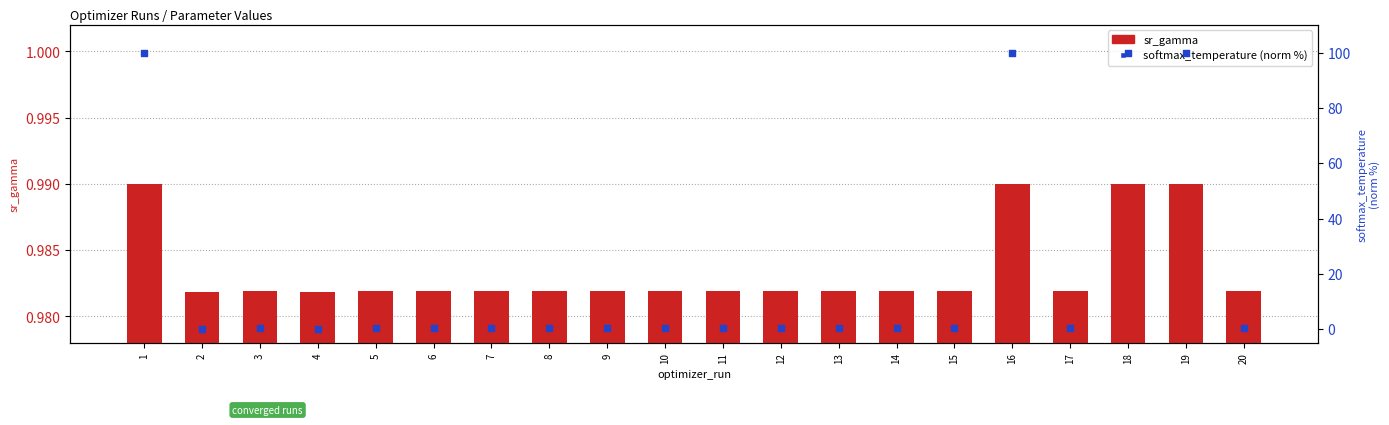

Is the value of softmax_temperature (norm %) at 8 greater than the value of sr_gamma at 9?

No